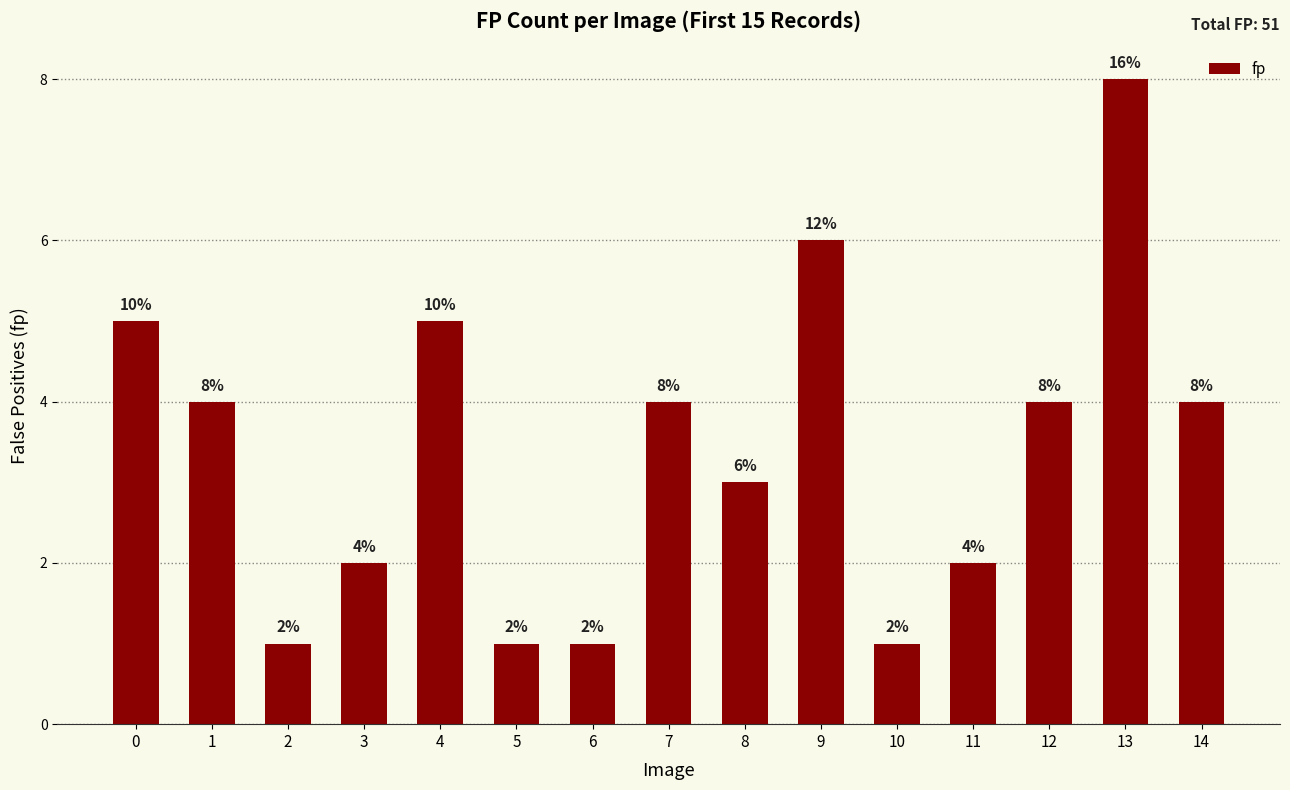

What is the value of the 8th bar from the left?

4